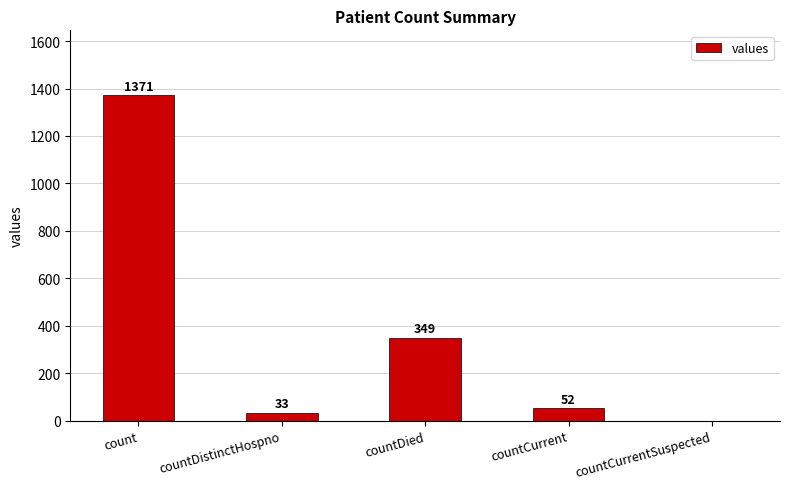

What is the sum of all values?

1805